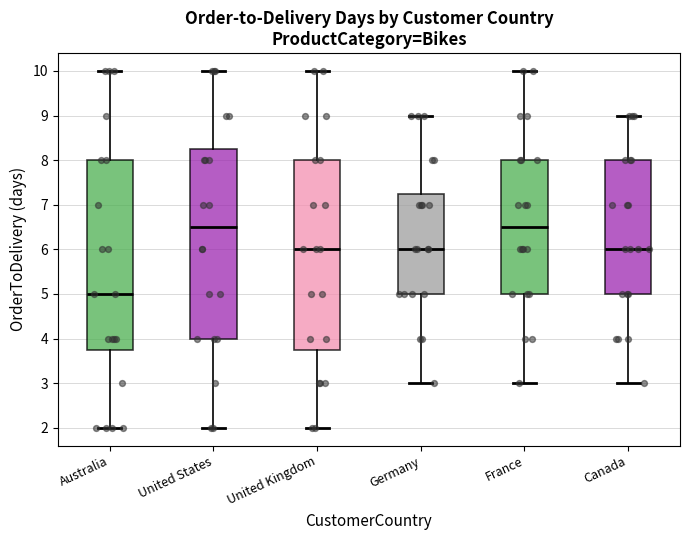

Where is the lower edge of the box for Australia on the y-axis? The values are not printed on the chart, so give them approximately, as read against the axis.

3.8